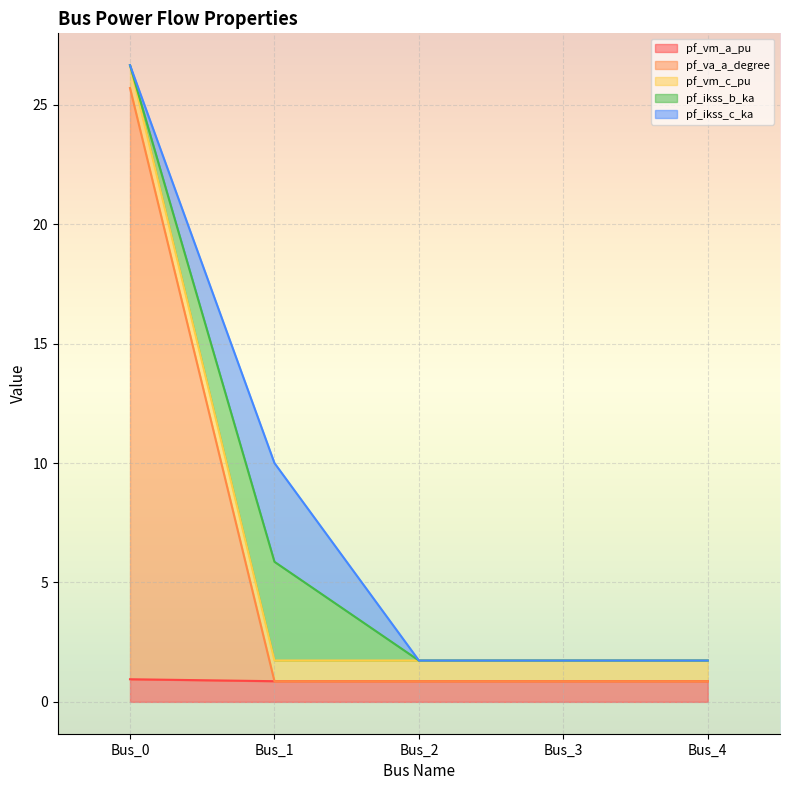

What is the sum of the pf_vm_a_pu values at Bus_1 and Bus_4?

1.7